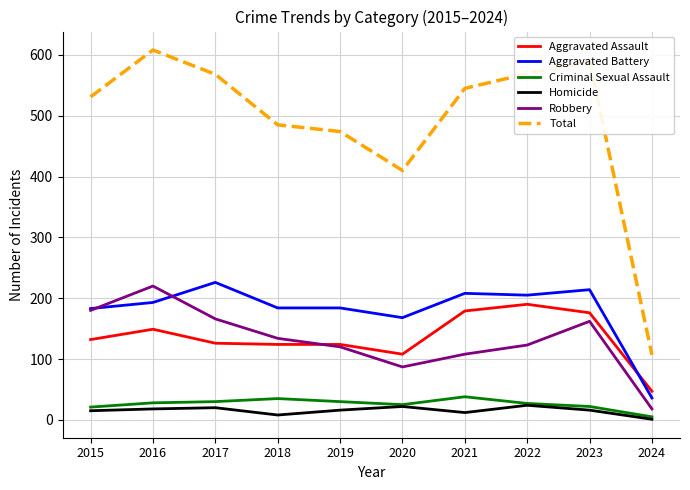

Which series has the largest range (max minus min)?

Total